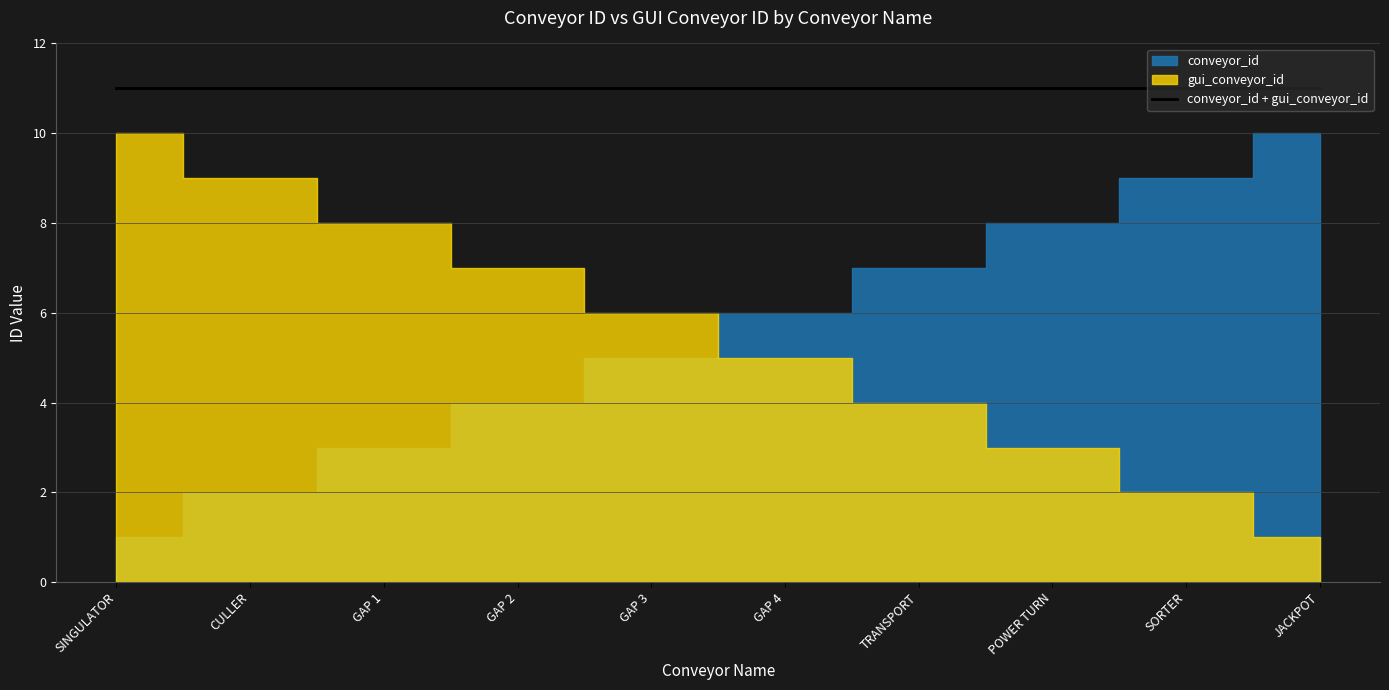

What is the difference between the second highest and second lowest values in the gui_conveyor_id series?

7